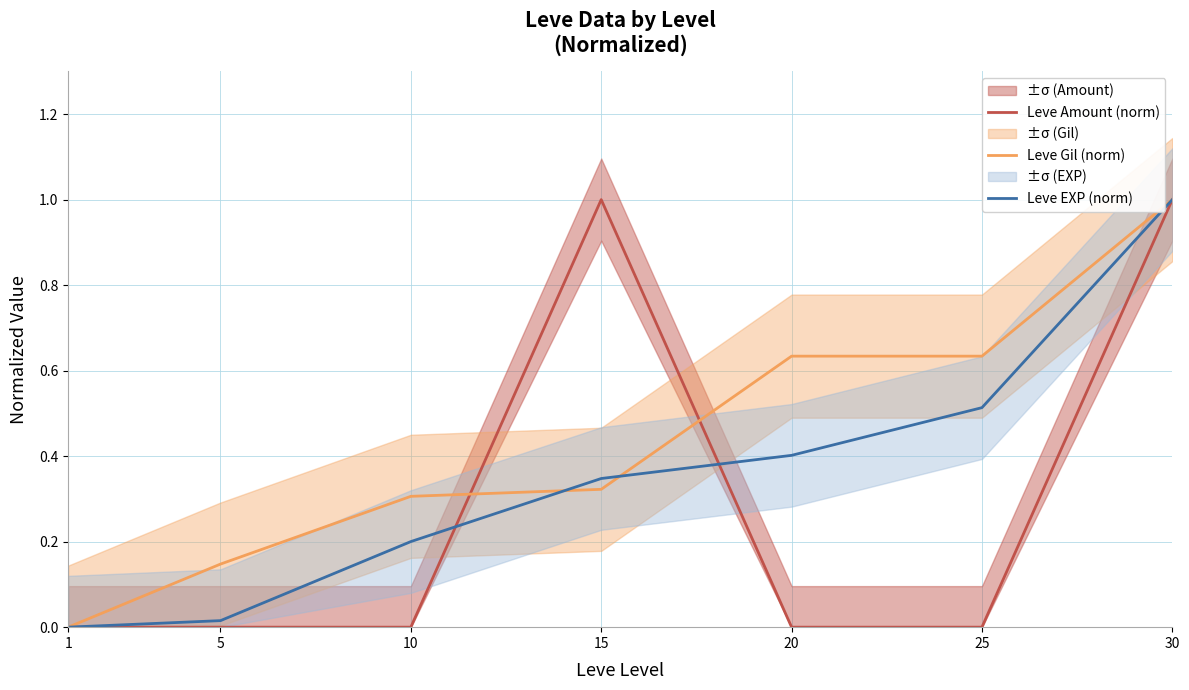

Is it true that Leve Amount (norm) equals -0.6 at 25?

False